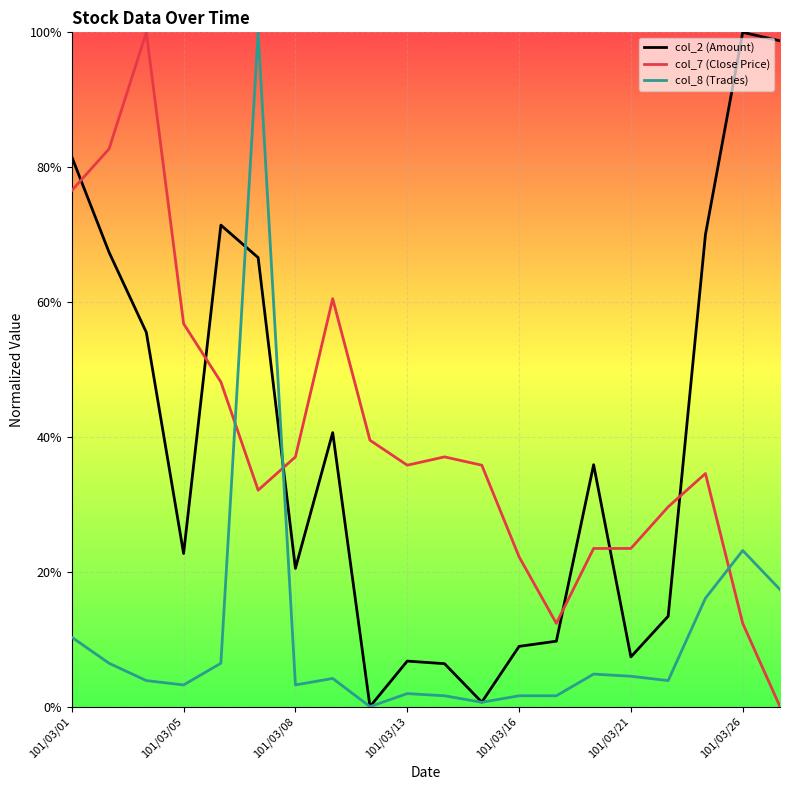

Does the chart display data point markers on the line(s)?

No